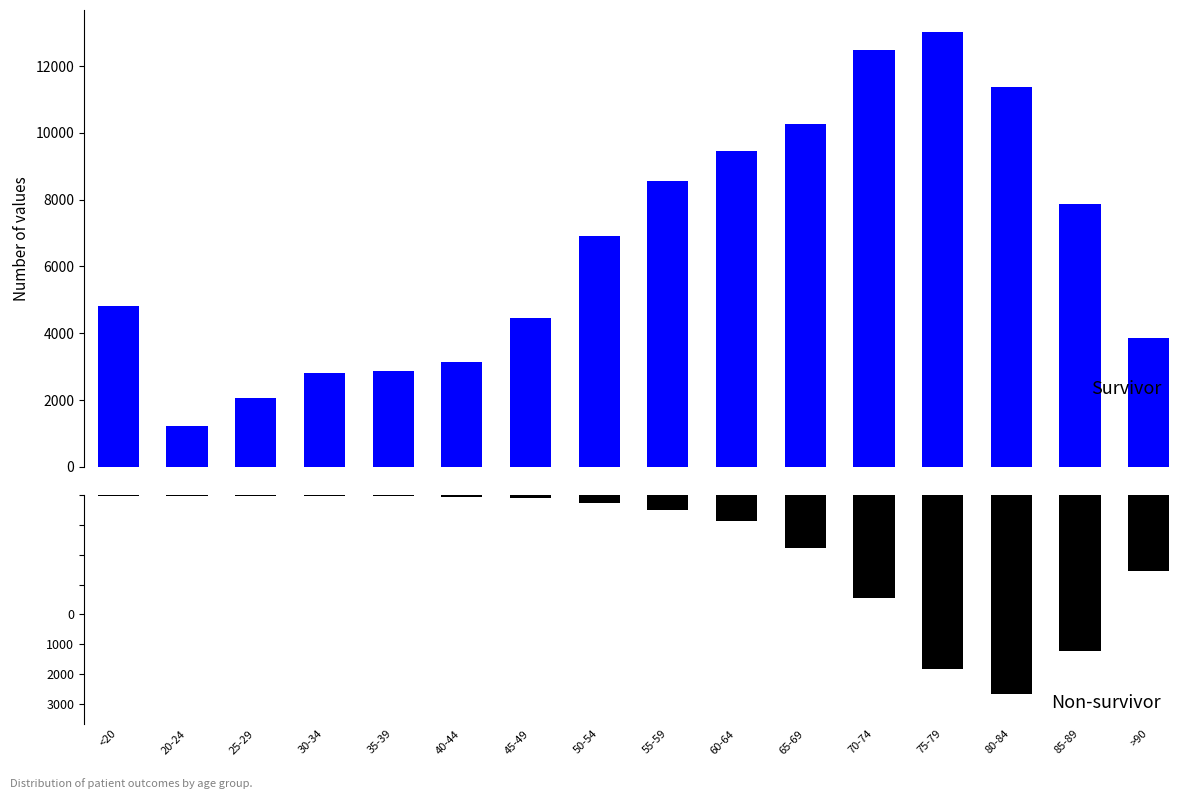

Which series has the largest total across all categories?

patients_recovered